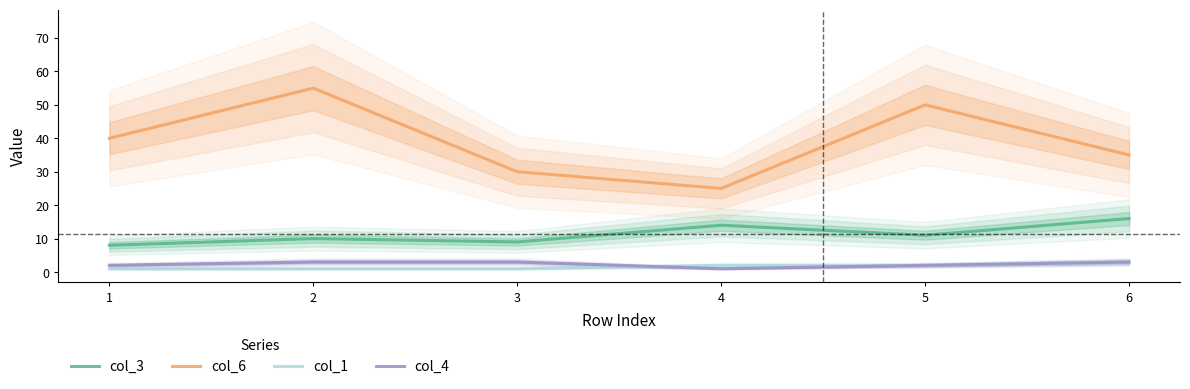

Where is col_6 nearest to the value 40?

1